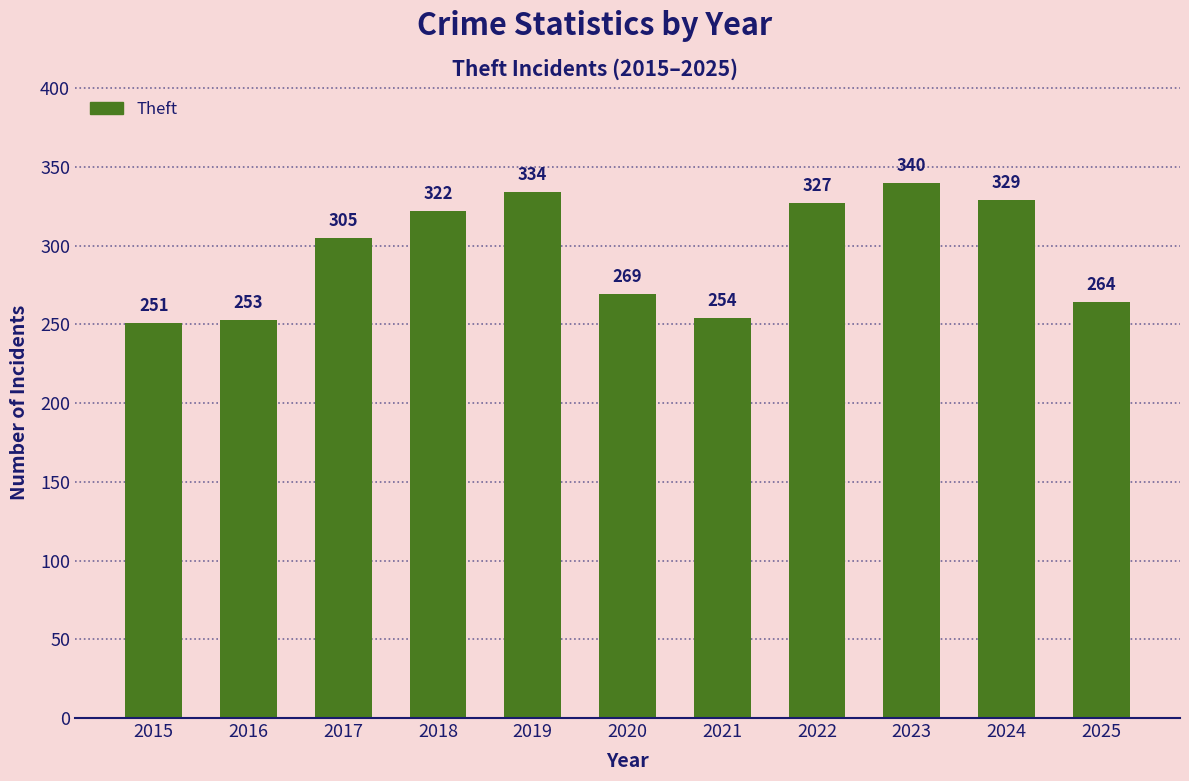

True or false: the data shows 168 at 2017.

False